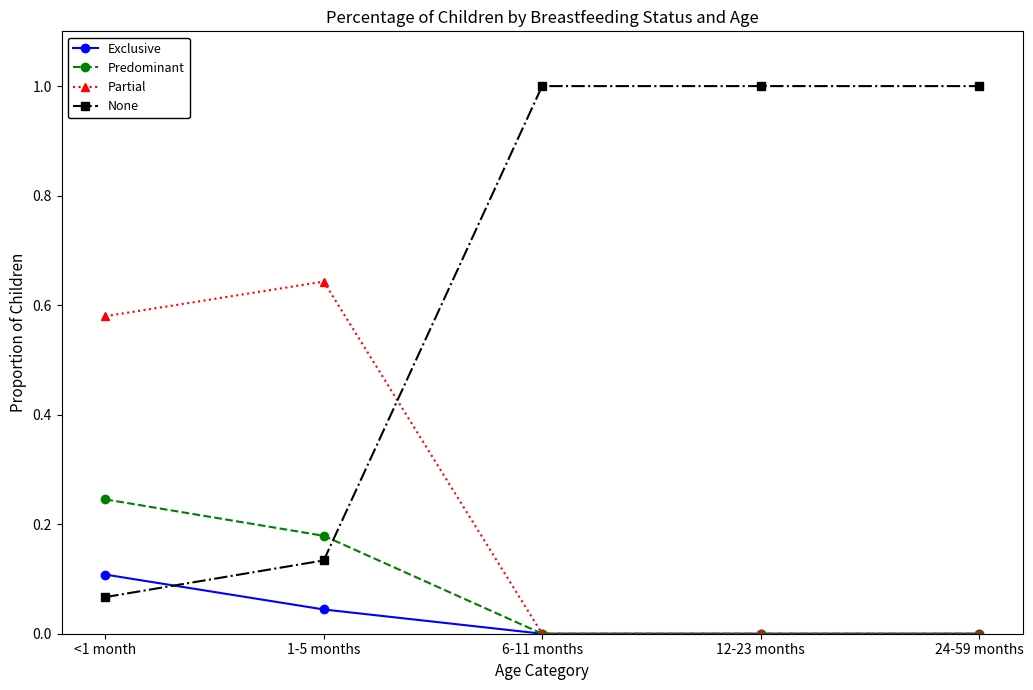

Which series has the largest range (max minus min)?

None